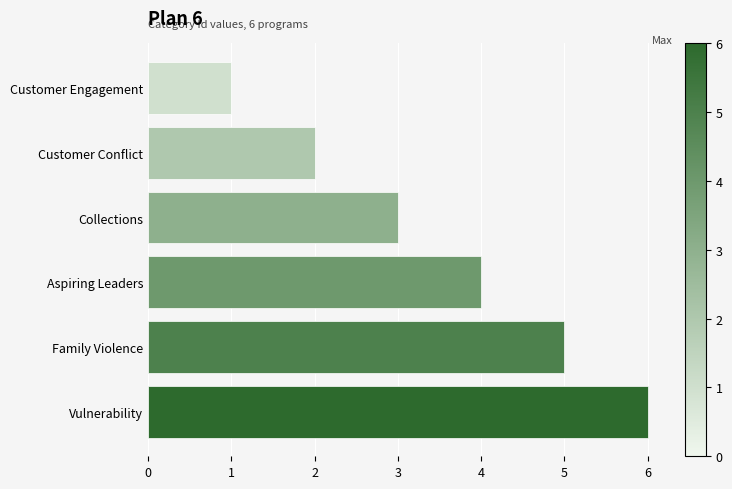

What is the sum of all values?

21